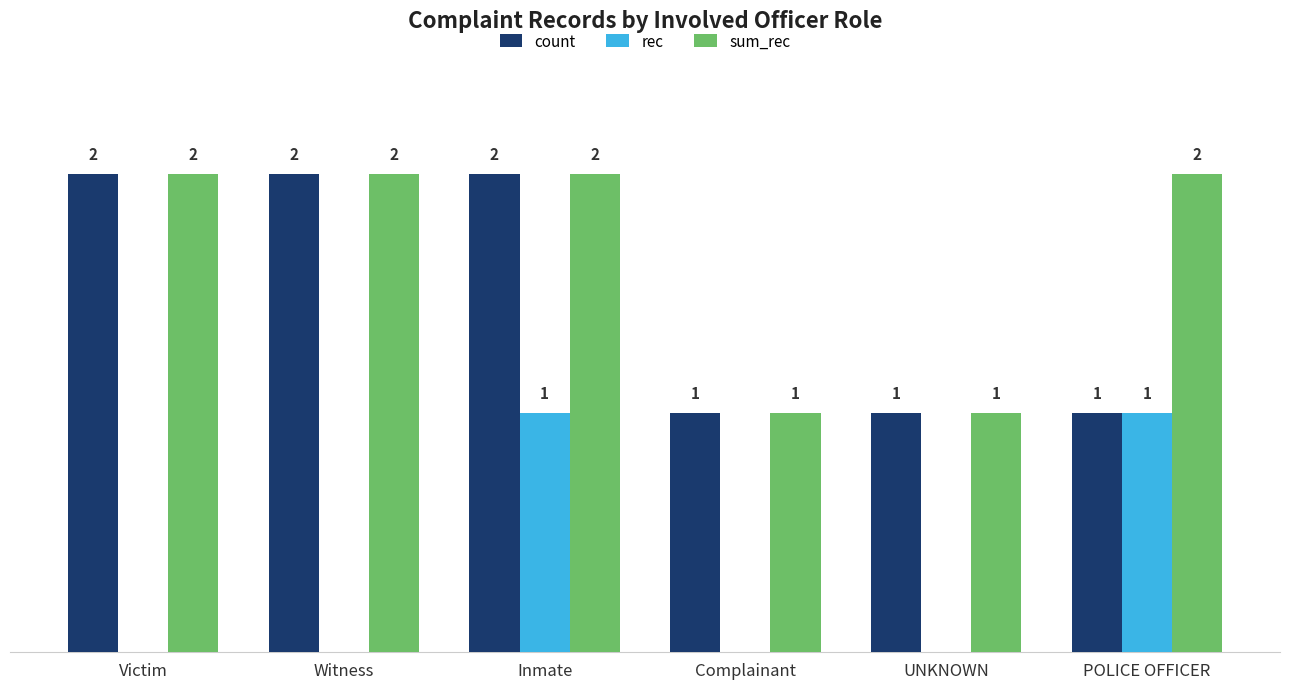

Which series changed the most between Witness and Inmate?

rec